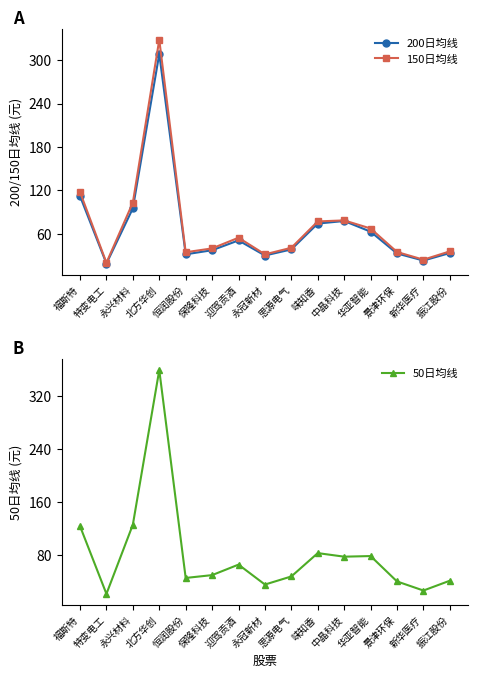

Rank the series at 华亚智能 from lowest to highest value.

200日均线, 150日均线, 50日均线